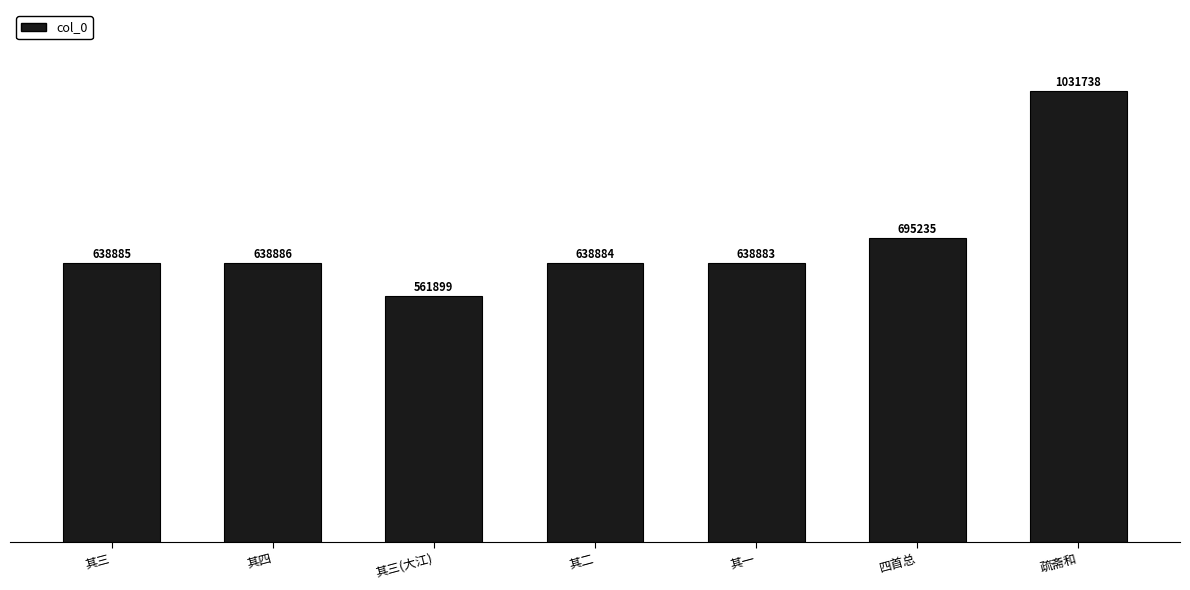

What is the difference between the maximum and second lowest values?

392855